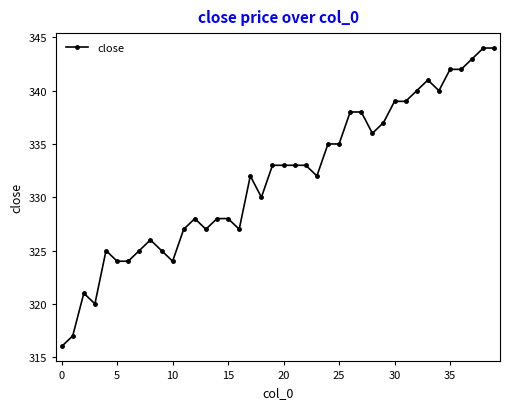

What is the smallest value displayed?

316